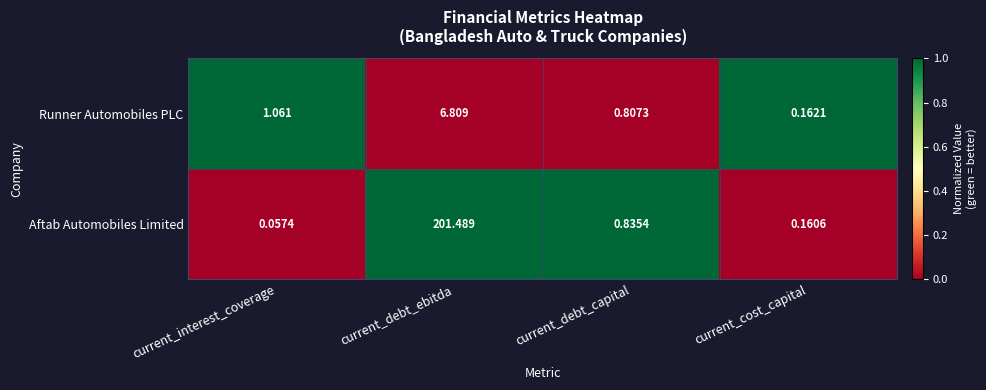

Which series changed the most between current_interest_coverage and current_cost_capital?

Runner Automobiles PLC